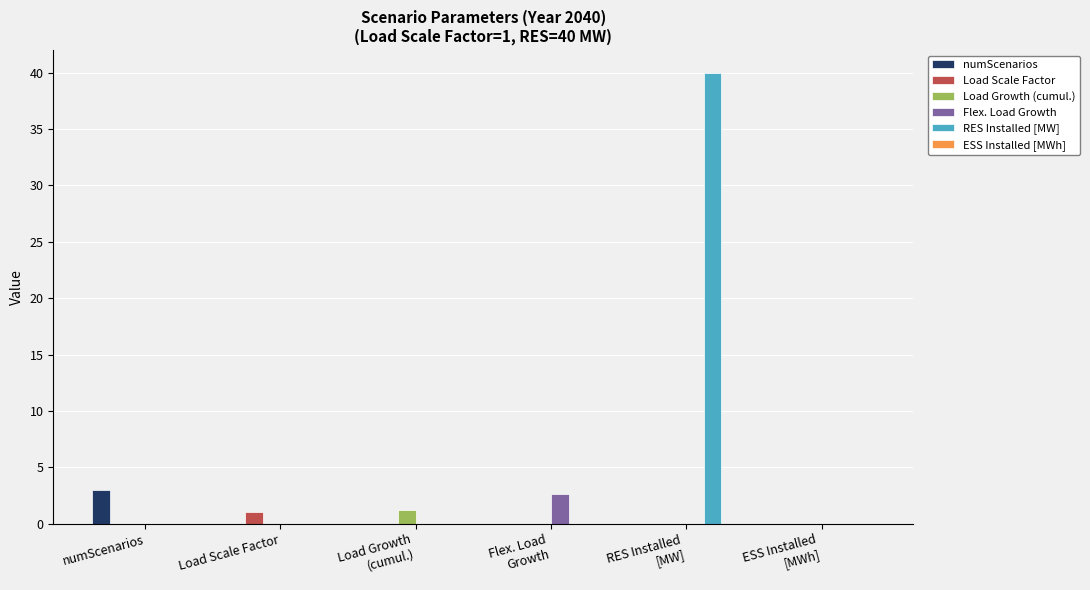

Which series has the largest total across all categories?

RES Installed [MW]